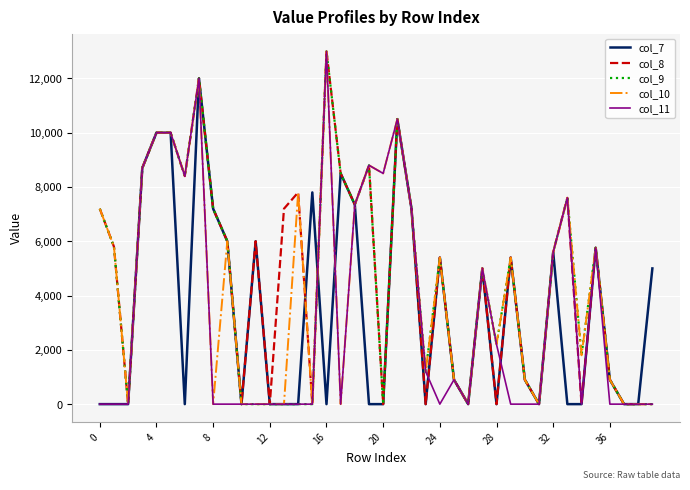

Is this an area chart (filled region under the line)?

No